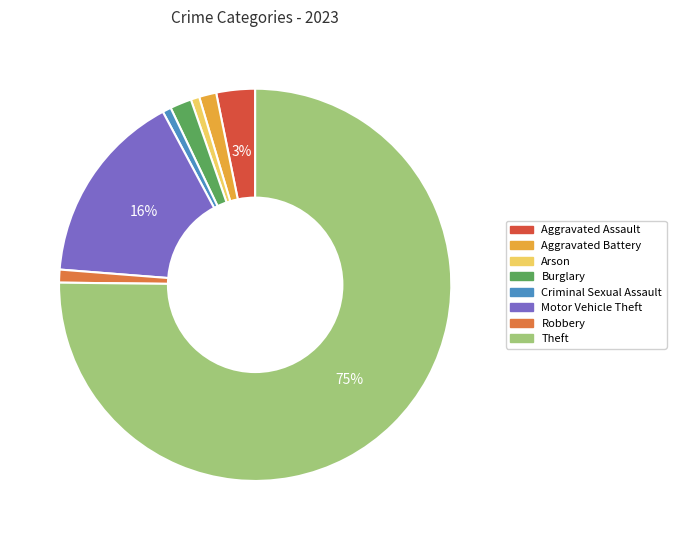

True or false: Motor Vehicle Theft accounts for 16% of the total.

True